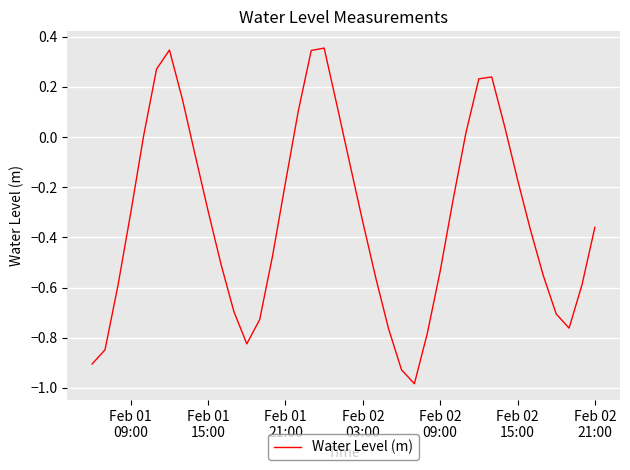

True or false: the data has more than 0 interior local peaks.

True